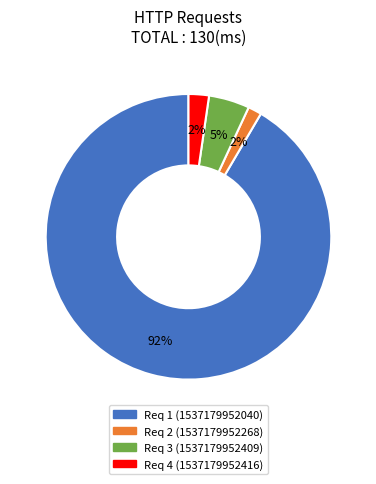

How many segments does this pie chart have?

4